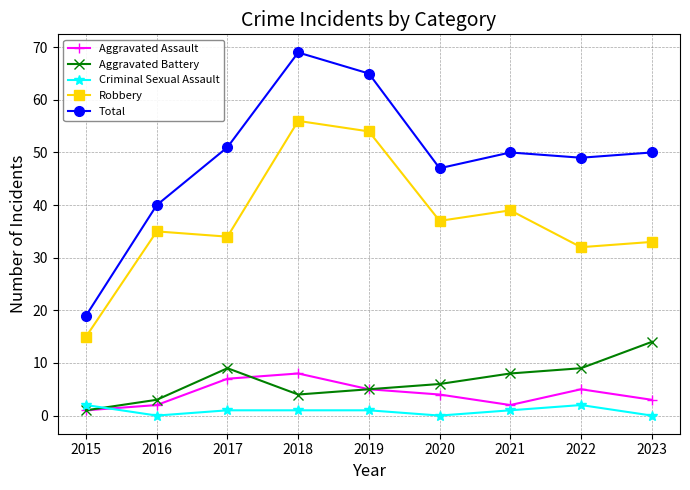

What value does the Aggravated Assault series have at 2021?

2